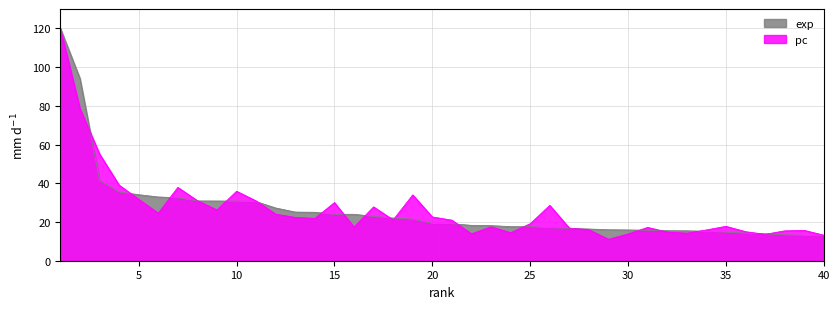

The value of pc at 2 is 32.1. True or false?

False